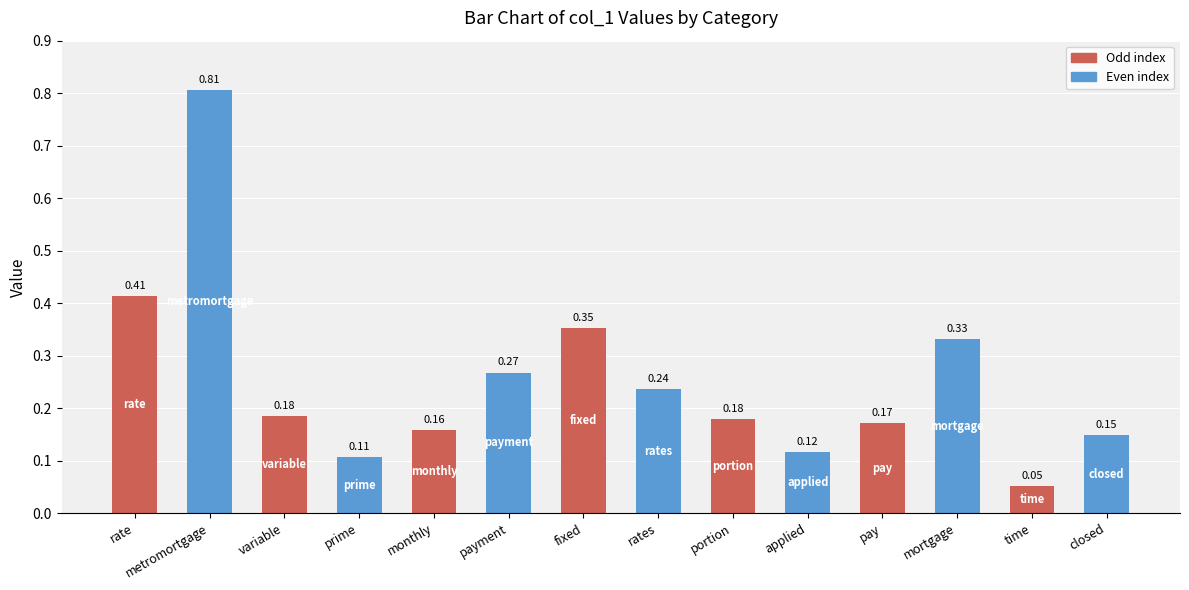

What is the label of the 4th bar from the left?

prime